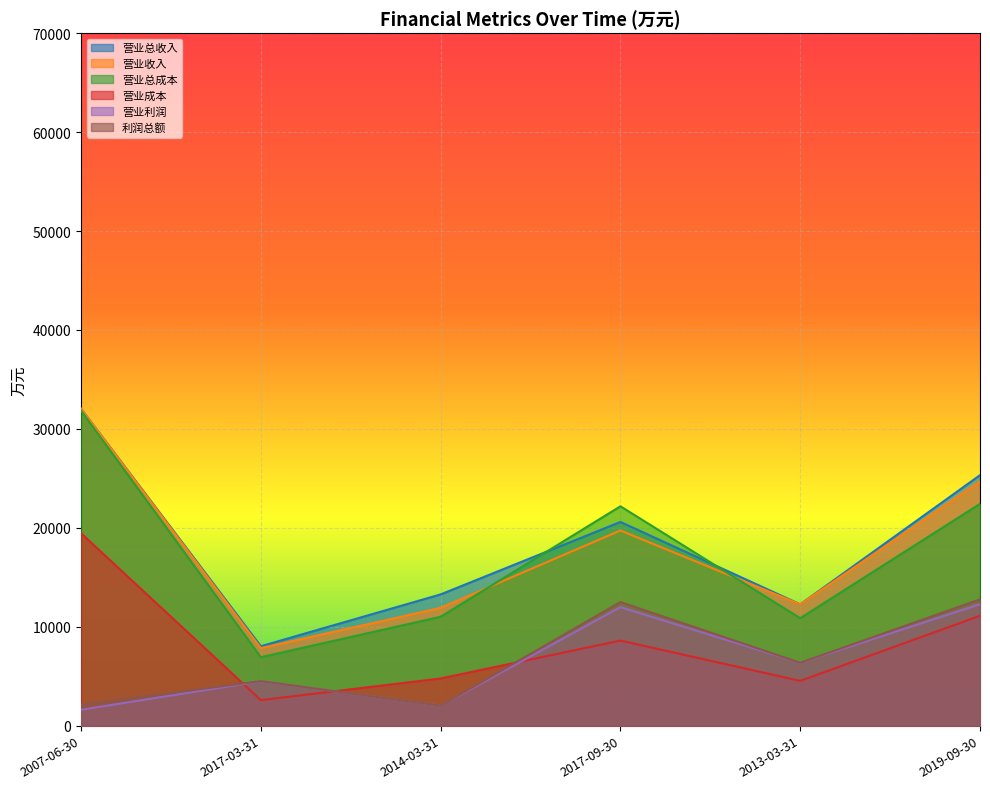

Reading left to right, transcribe all the data shown in this chart.

营业总收入: 32037	8026	13266	20590	12264	25321
营业收入: 32037	7837	11904	19728	12264	24670
营业总成本: 31844	6915	11007	22173	10862	22420
营业成本: 19447	2580	4769	8601	4526	11107
营业利润: 1602	4486	2023	11975	6357	12271
利润总额: 2109	4501	2021	12494	6357	12765